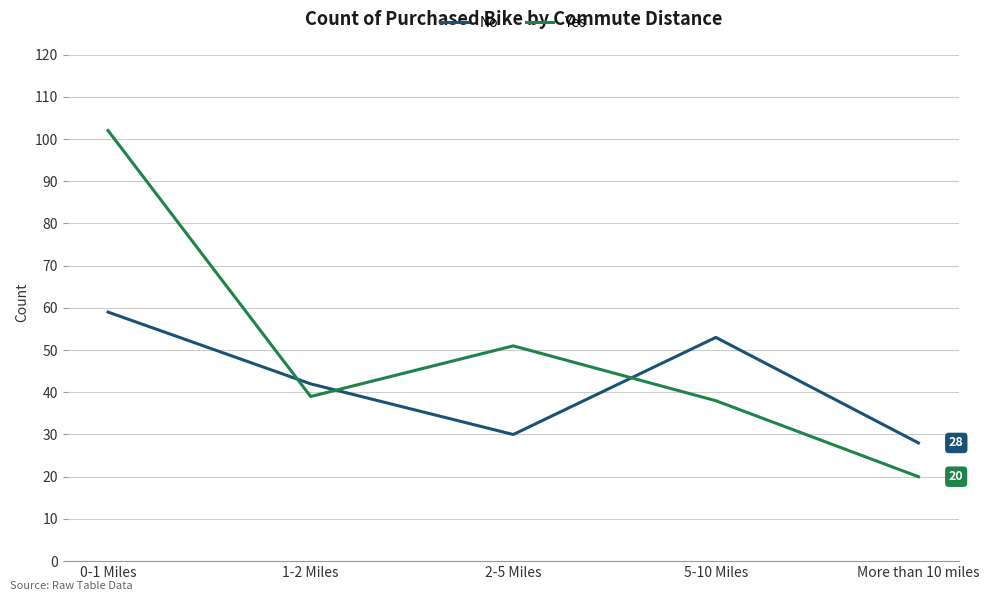

What is the maximum value shown in the chart?

102